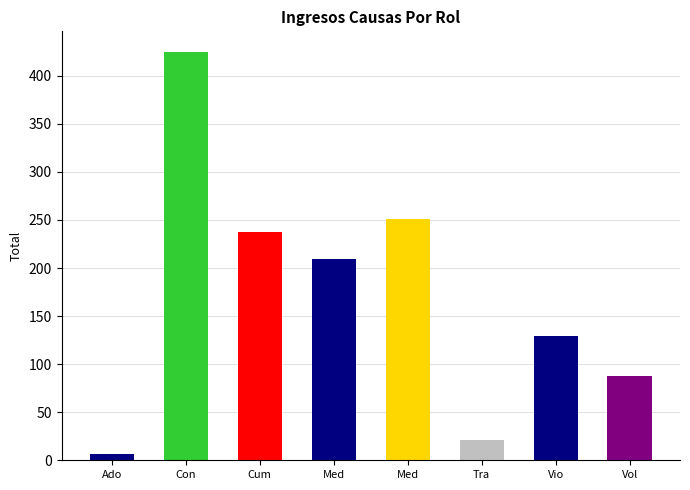

What is the value of the 1st bar from the left?

7